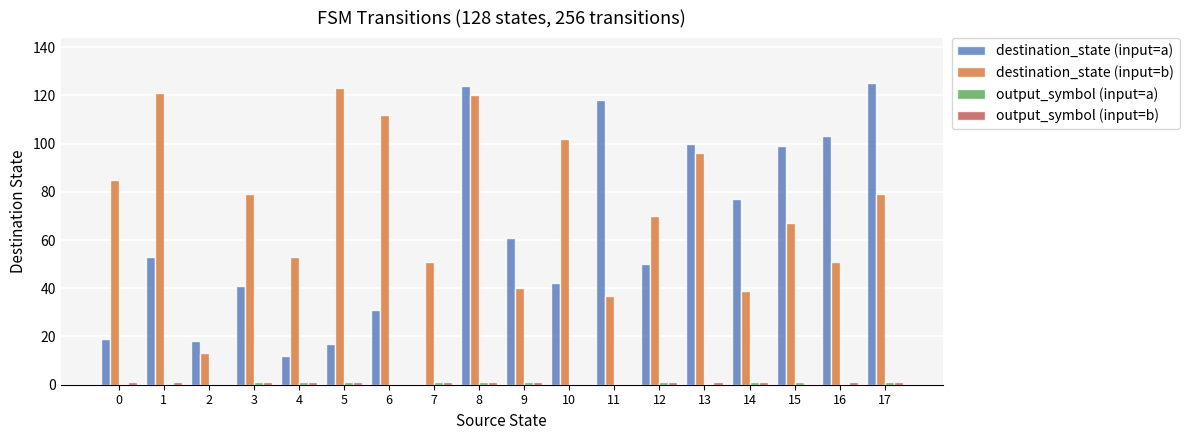

What is the total value across all series at 8?

246